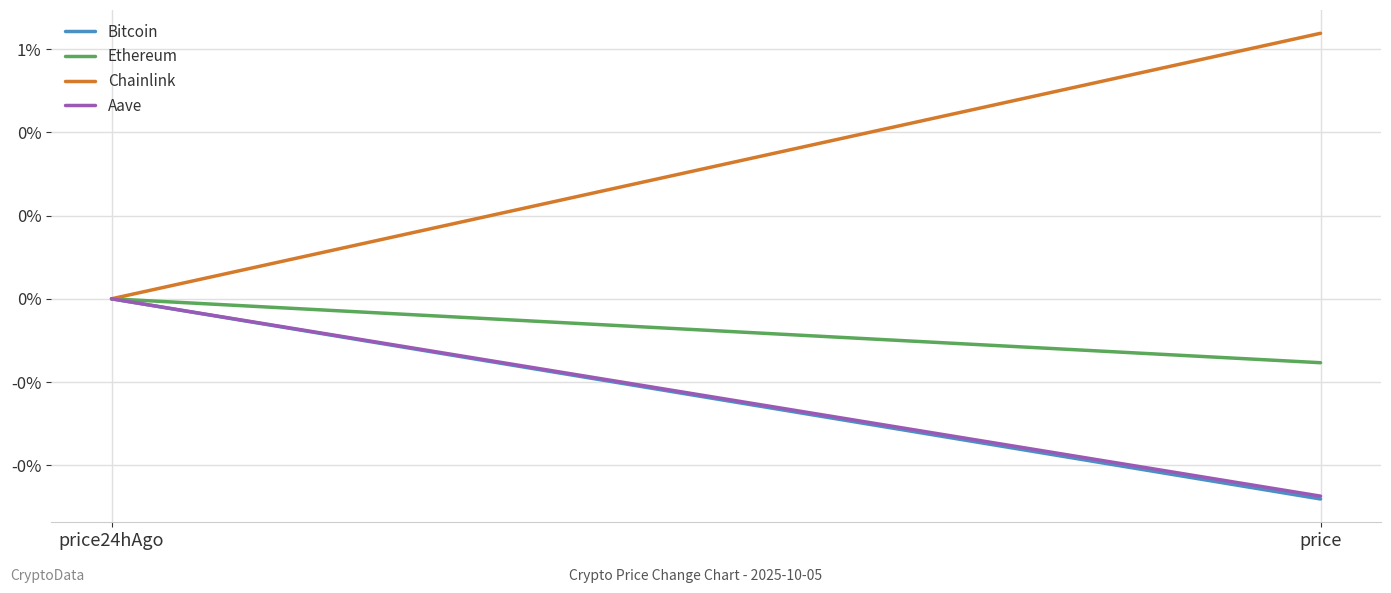

Which series has the largest range (max minus min)?

Chainlink